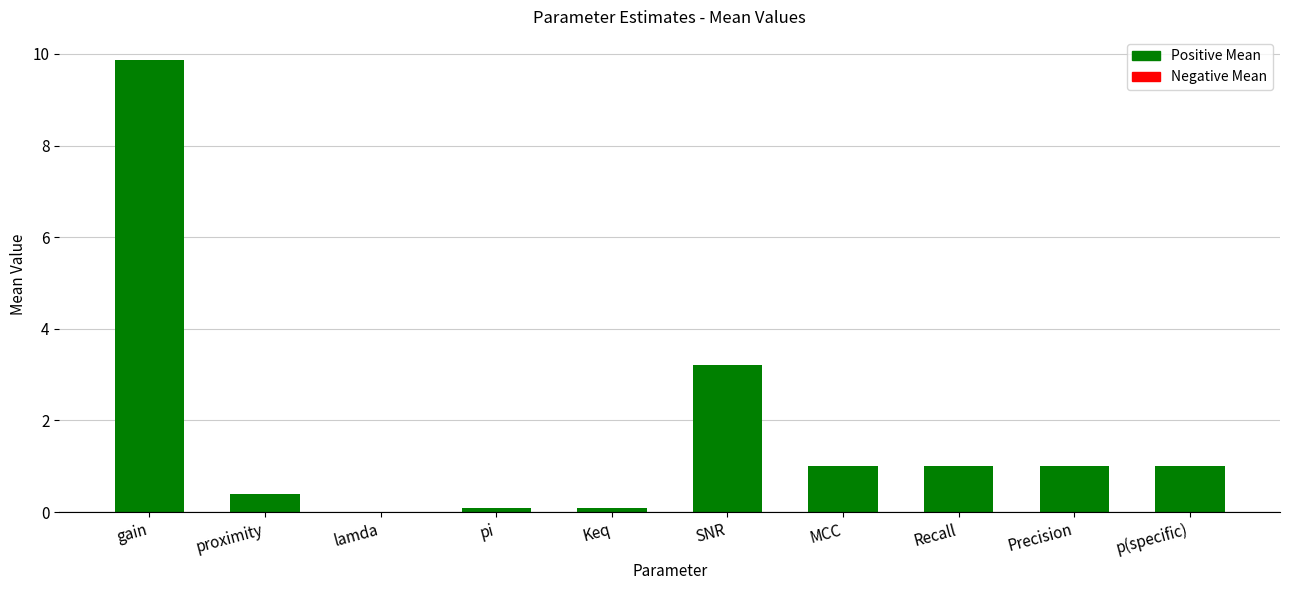

Is it true that the value at SNR is 3.2?

True